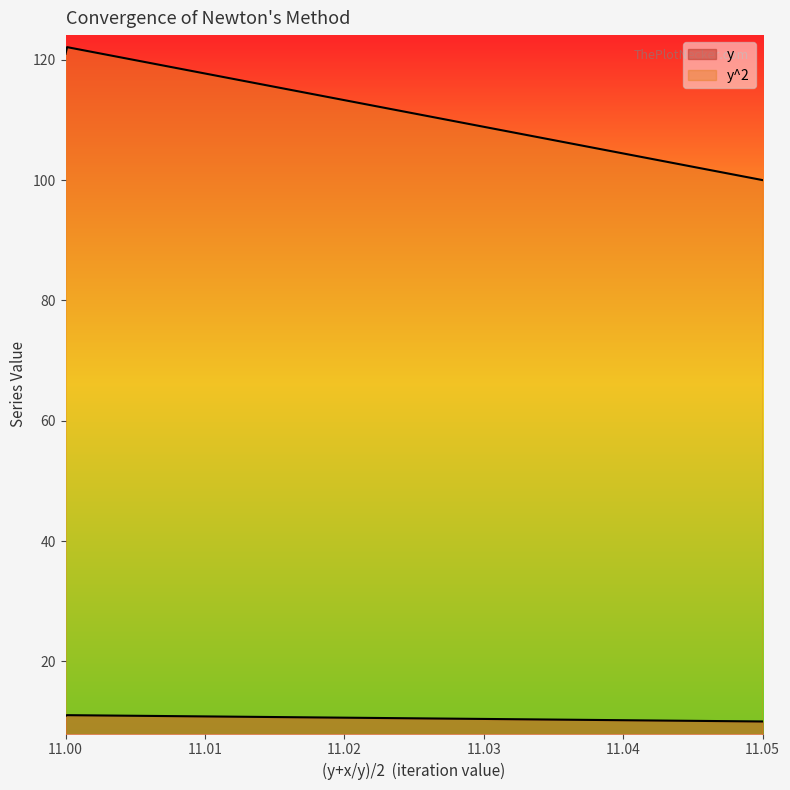

List the series in order of their overall mean, lowest first.

y, y^2